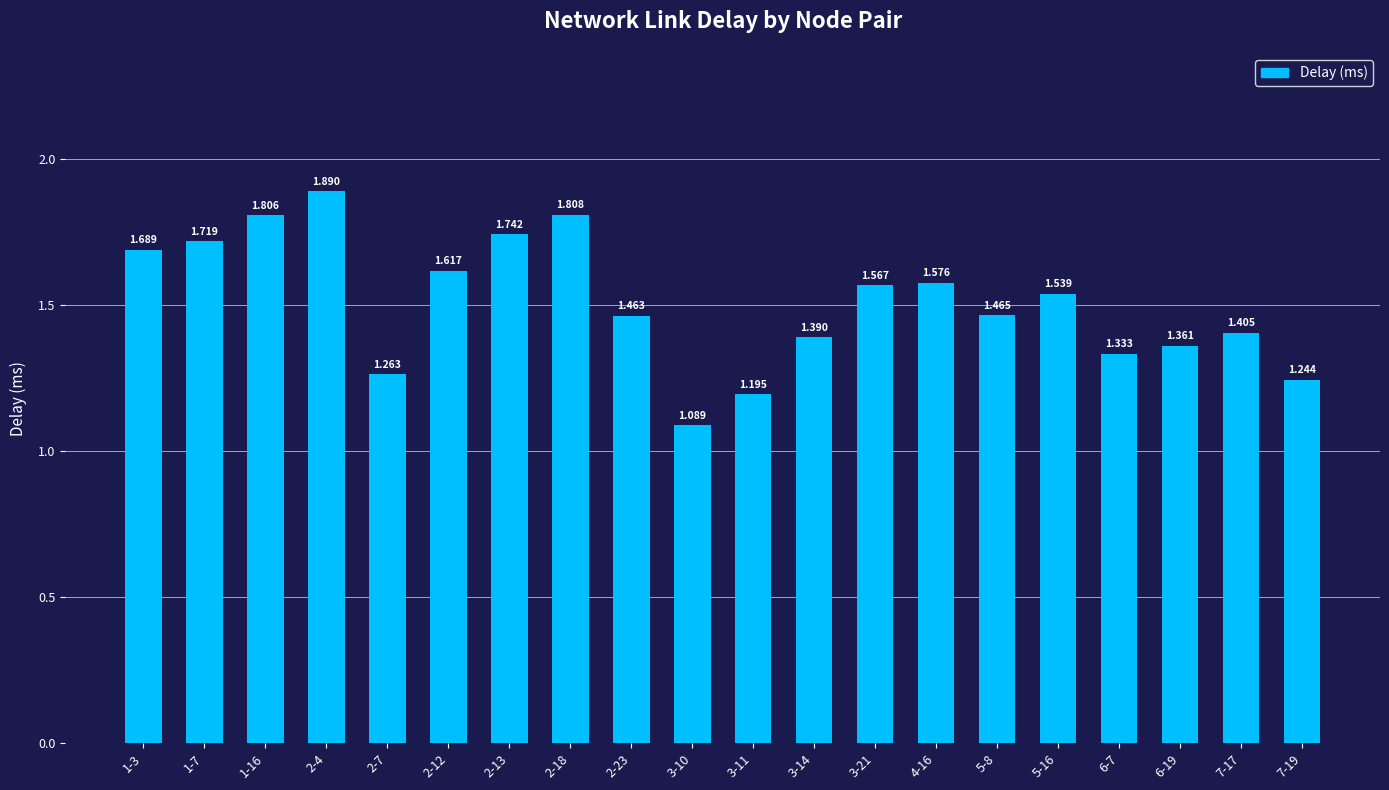

What is the sum of all values?

30.2